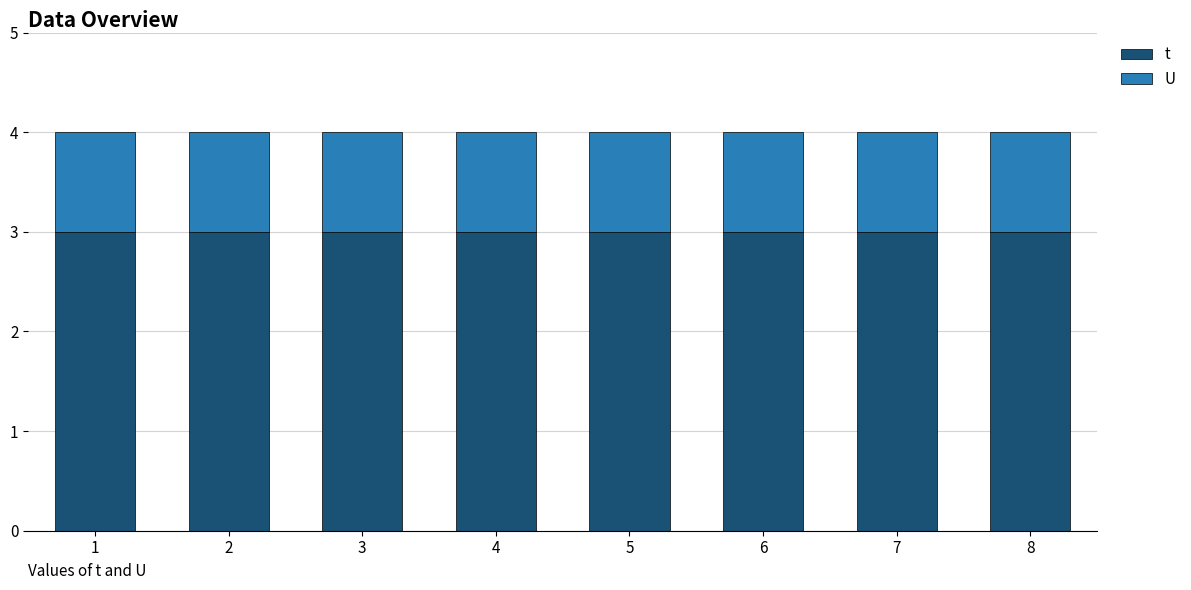

Is it true that t equals 4 at 8?

False